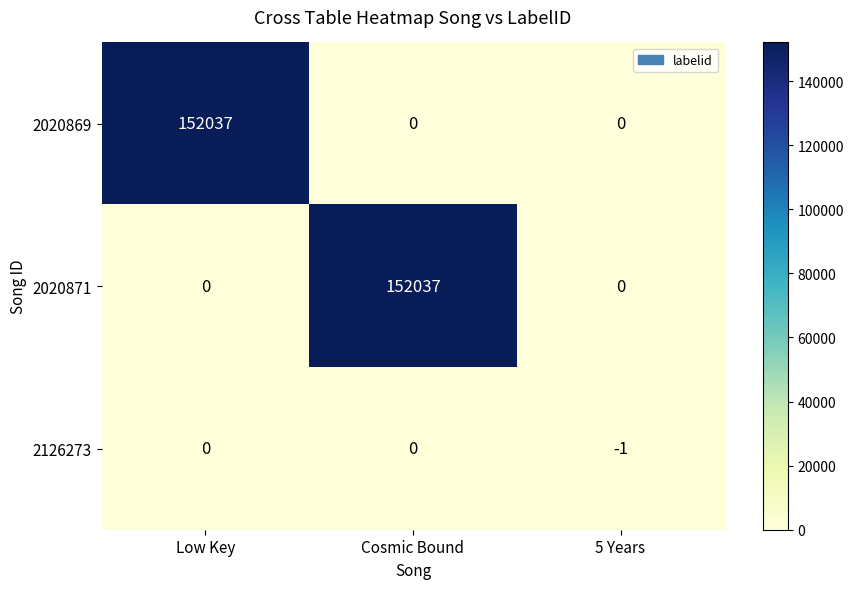

At how many categories does at least one series exceed 100109?

2